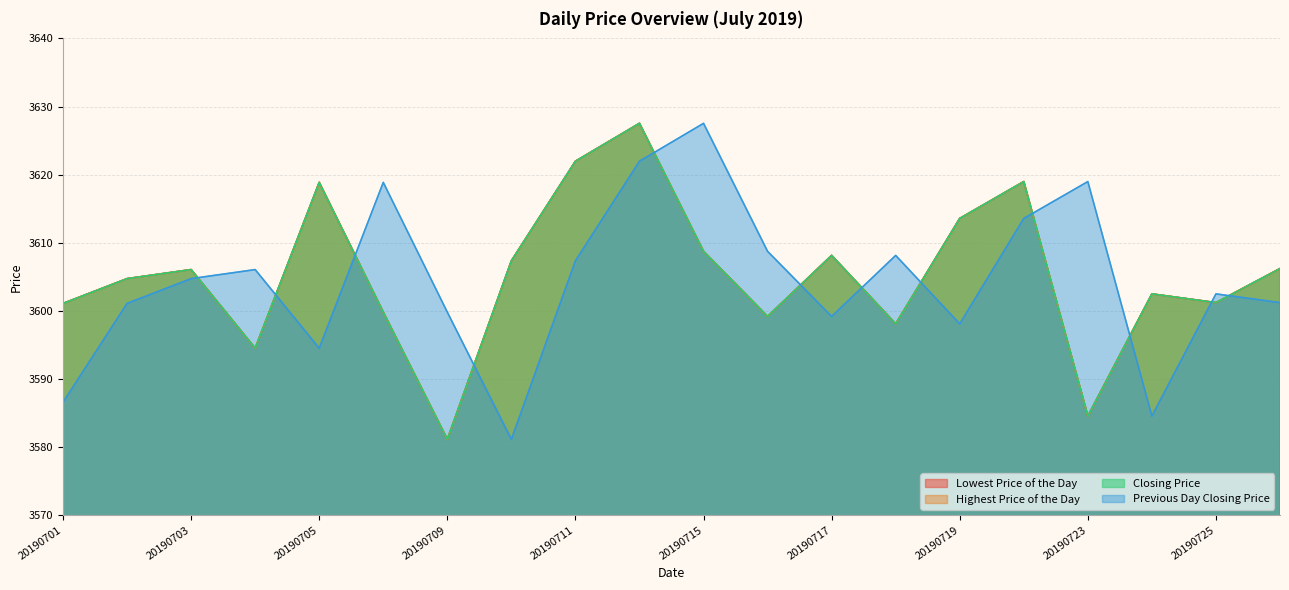

Reading right to left, transcribe all the data shown in this chart.

Lowest Price of the Day: 20190726=3606.2	20190725=3601.2	20190724=3602.5	20190723=3584.6	20190722=3619.0	20190719=3613.6	20190718=3598.1	20190717=3608.1	20190716=3599.2	20190715=3608.7	20190712=3627.5	20190711=3622.0	20190710=3607.3	20190709=3581.1	20190708=3599.8	20190705=3618.9	20190704=3594.5	20190703=3606.1	20190702=3604.7	20190701=3601.1
Highest Price of the Day: 20190726=3606.2	20190725=3601.2	20190724=3602.5	20190723=3584.6	20190722=3619.0	20190719=3613.6	20190718=3598.1	20190717=3608.1	20190716=3599.2	20190715=3608.7	20190712=3627.5	20190711=3622.0	20190710=3607.3	20190709=3581.1	20190708=3599.8	20190705=3618.9	20190704=3594.5	20190703=3606.1	20190702=3604.7	20190701=3601.1
Closing Price: 20190726=3606.2	20190725=3601.2	20190724=3602.5	20190723=3584.6	20190722=3619.0	20190719=3613.6	20190718=3598.1	20190717=3608.1	20190716=3599.2	20190715=3608.7	20190712=3627.5	20190711=3622.0	20190710=3607.3	20190709=3581.1	20190708=3599.8	20190705=3618.9	20190704=3594.5	20190703=3606.1	20190702=3604.7	20190701=3601.1
Previous Day Closing Price: 20190726=3601.2	20190725=3602.5	20190724=3584.6	20190723=3619.0	20190722=3613.6	20190719=3598.1	20190718=3608.1	20190717=3599.2	20190716=3608.7	20190715=3627.5	20190712=3622.0	20190711=3607.3	20190710=3581.1	20190709=3599.8	20190708=3618.9	20190705=3594.5	20190704=3606.1	20190703=3604.7	20190702=3601.1	20190701=3586.6